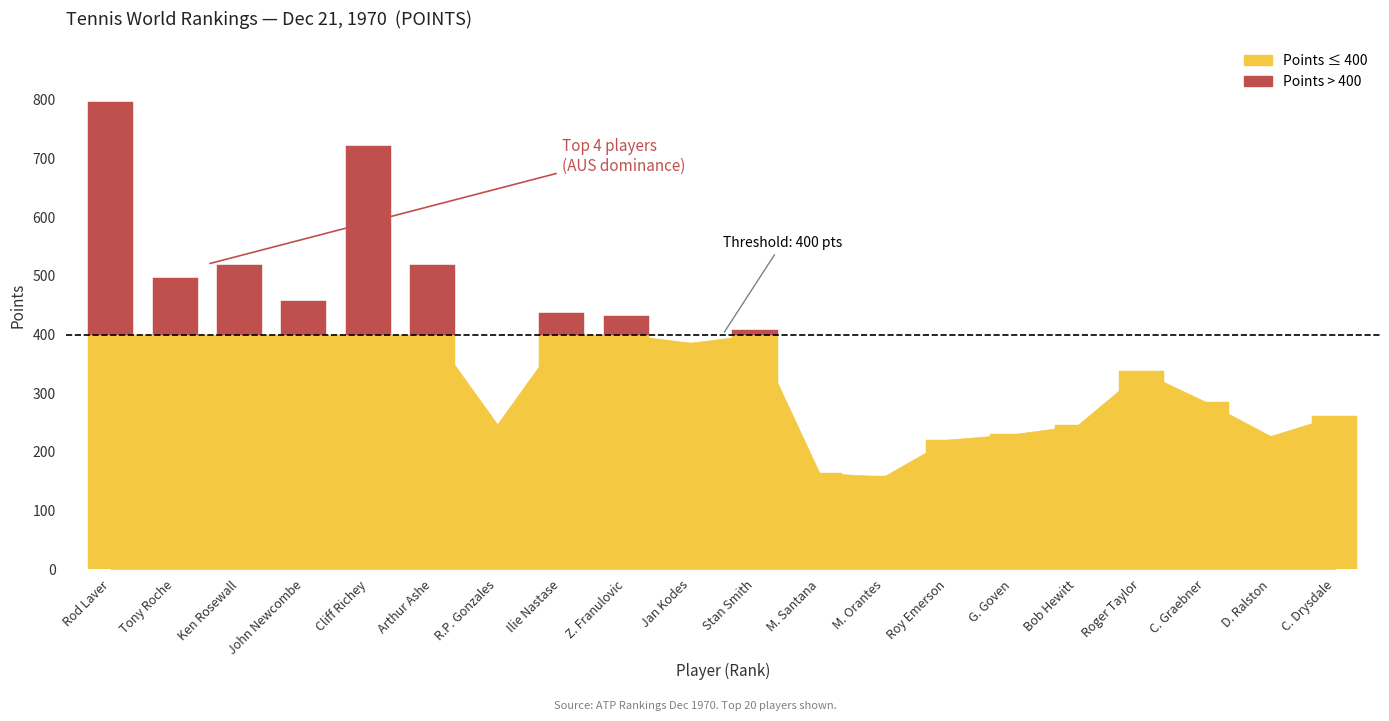

Which series changed the most between 17 and 20?

POINTS